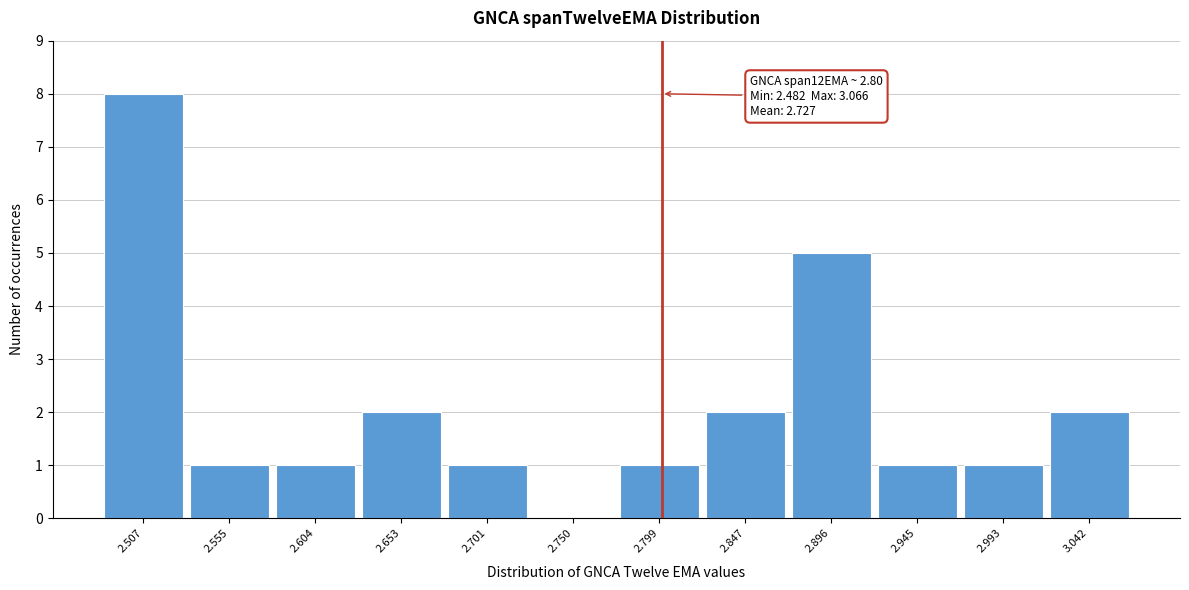

Over which range of the x-axis is the bar tallest?

2.480 to 2.530